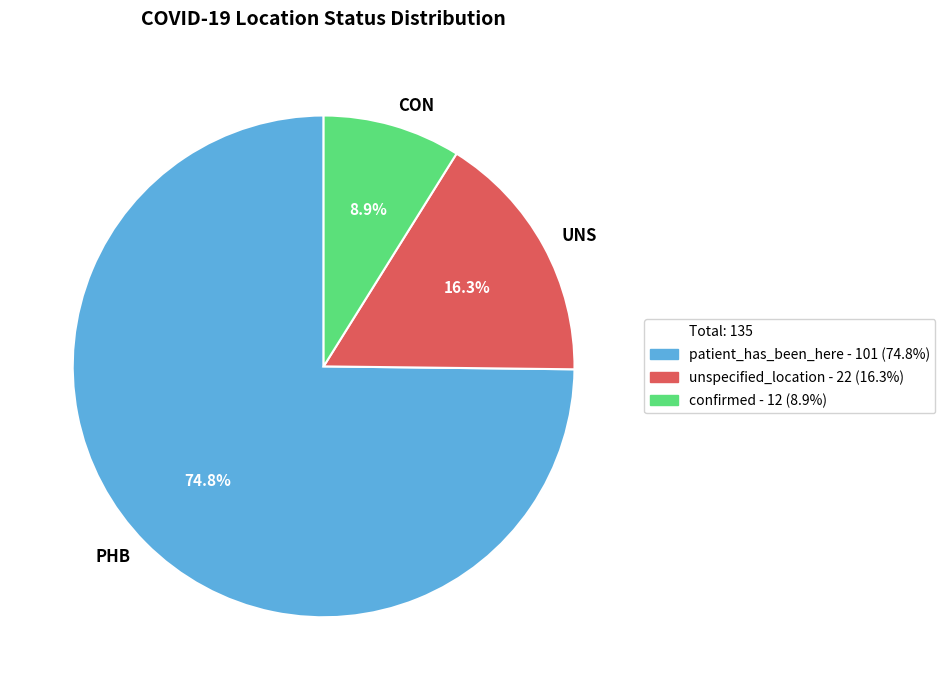

Count the number of slices in the pie.

3